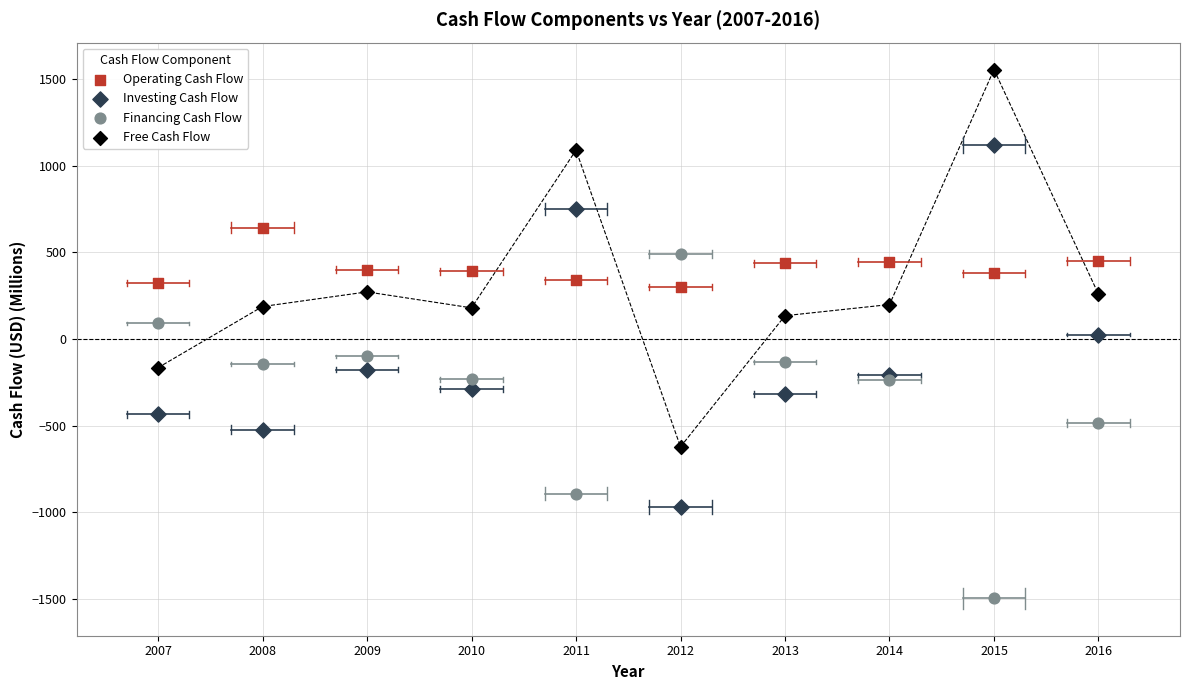

Which series reaches the maximum Y coordinate?

Free Cash Flow